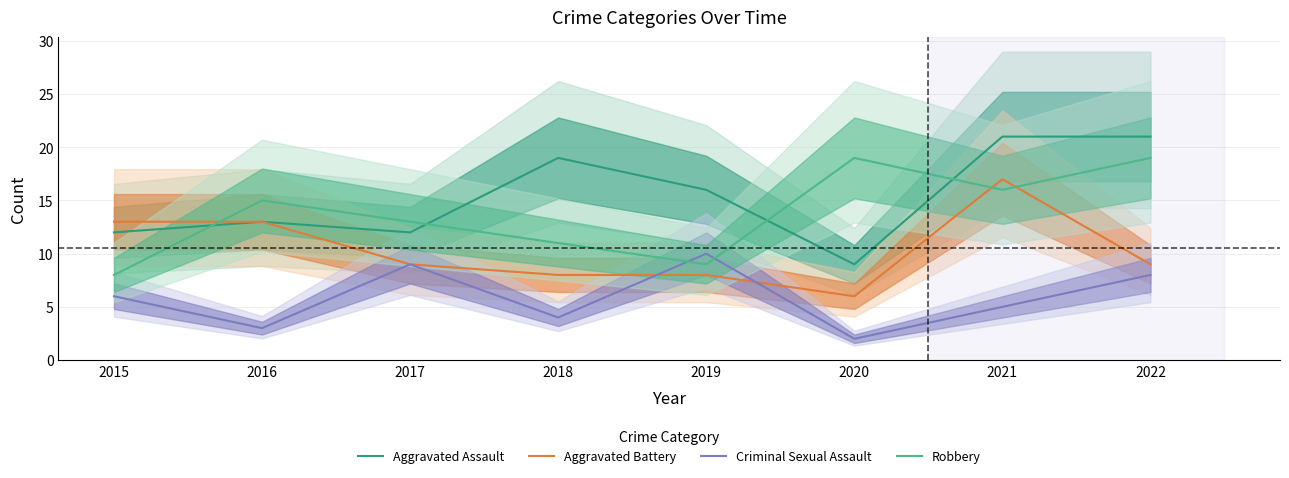

The Aggravated Assault series shows 21 at 2022. True or false?

True